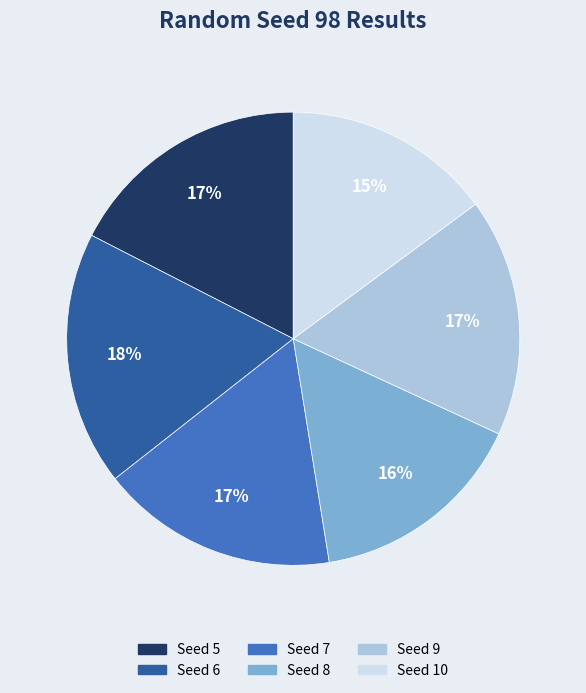

To the nearest percent, what is the average slice percentage?

17%